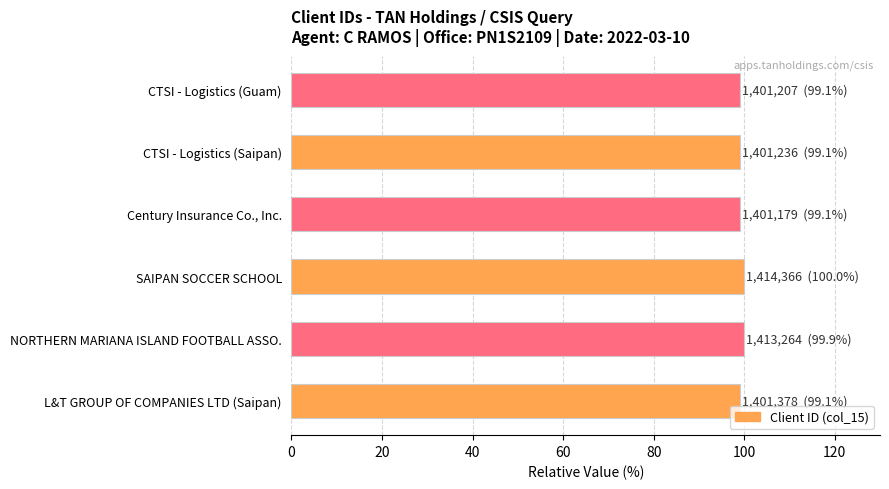

What is the ratio of the value at SAIPAN SOCCER SCHOOL to the value at CTSI - Logistics (Saipan)?

1.0